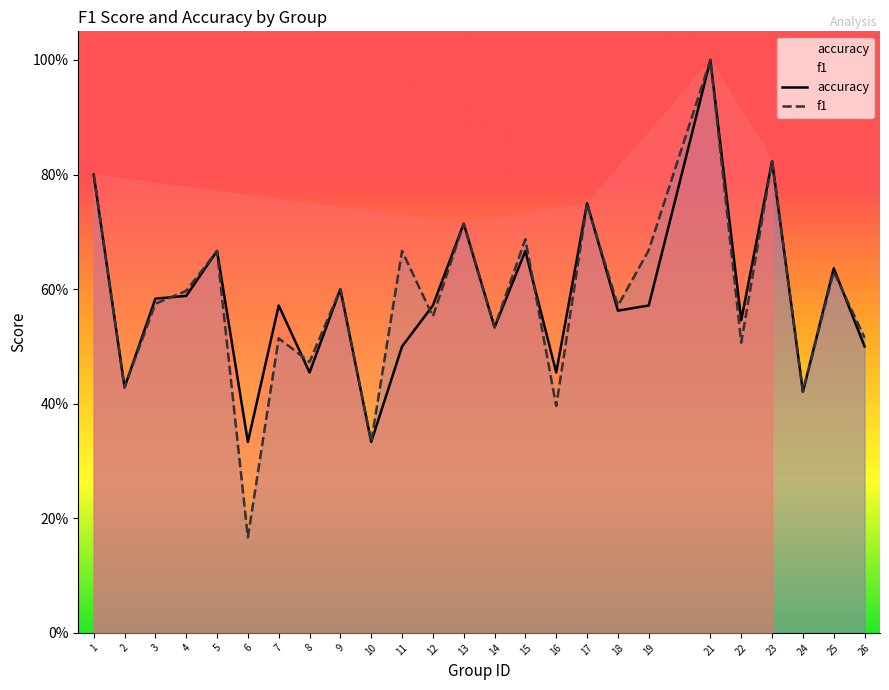

Is it true that accuracy equals 1.1 at 15?

False